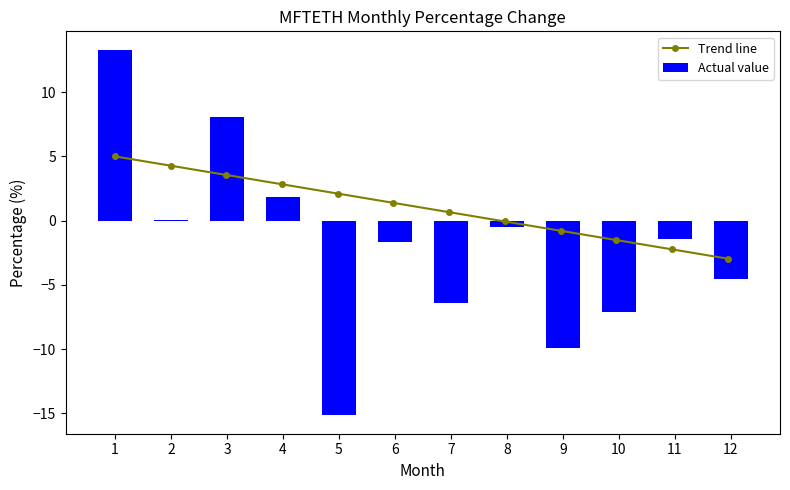

What is the approximate value at 7?

-6.4